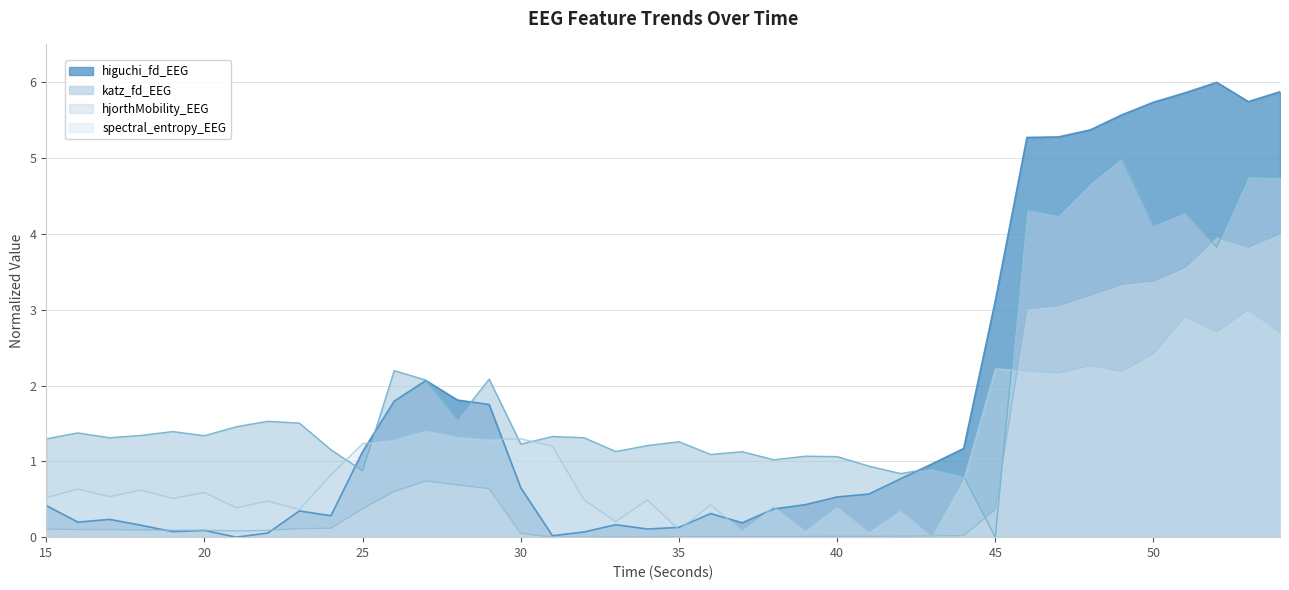

What is the maximum value shown in the chart?

6.0